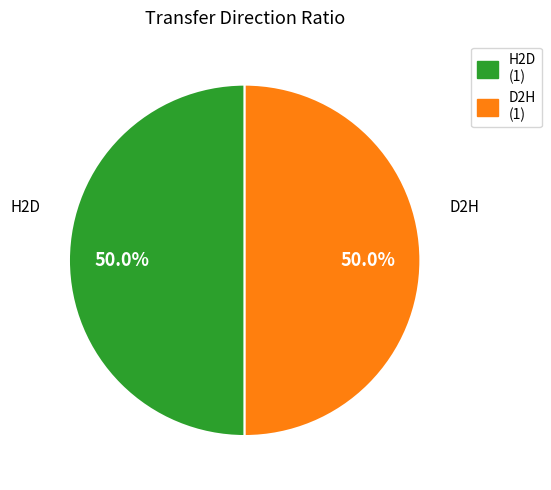

What is the ratio of the value at D2H (1) to the value at H2D (1)?

1.0